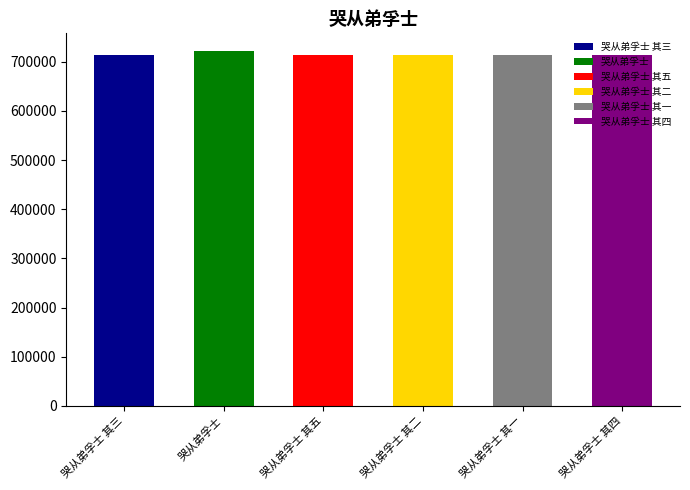

Count the number of values greater than 714244.

2